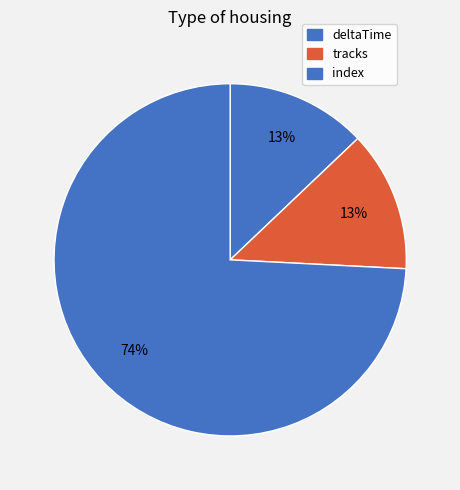

To the nearest percent, what is the combined percentage of tracks and deltaTime?

26%